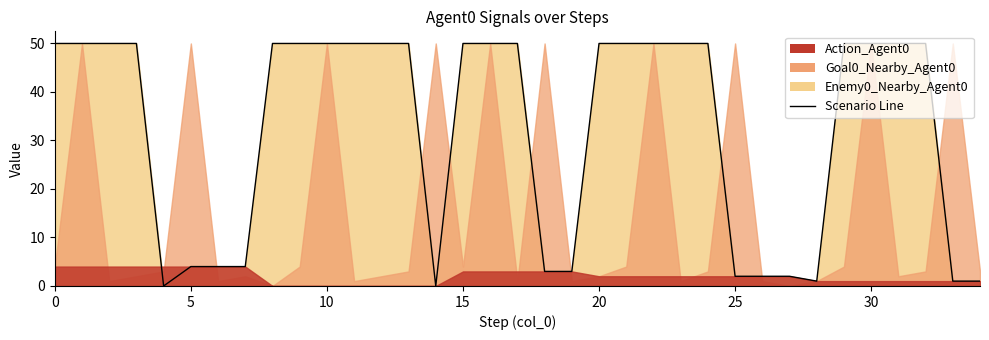

What is the value of the Enemy0_Nearby_Agent0 point at the 33rd from the left?

50